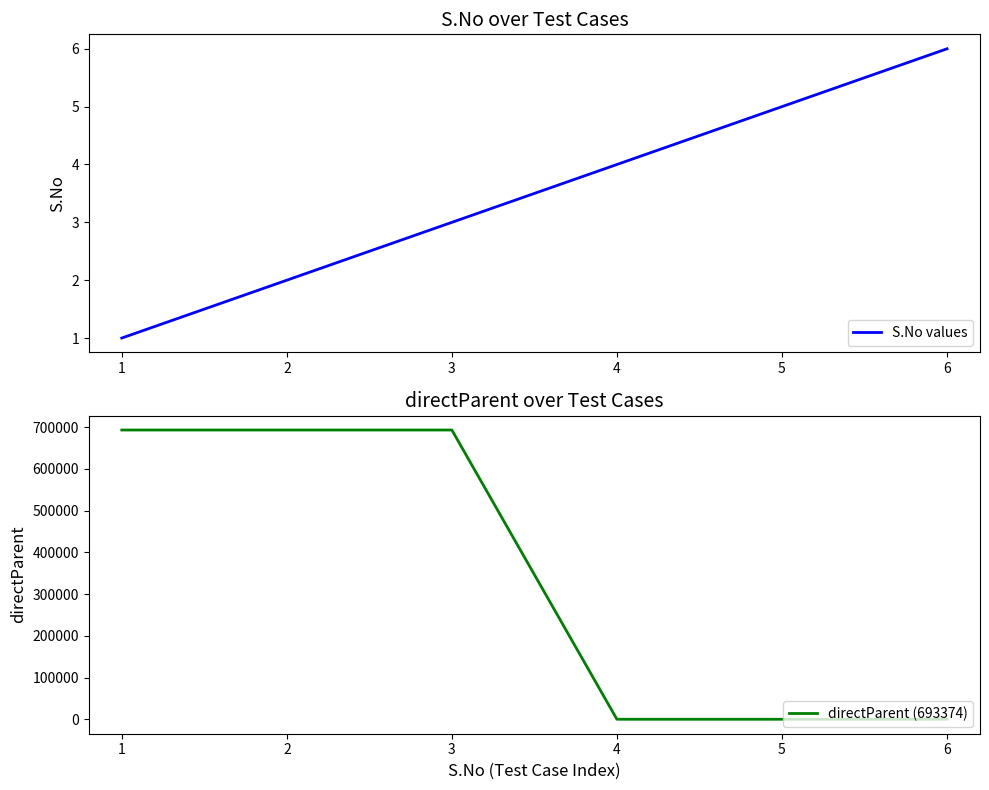

The S.No values series shows 4 at 4. True or false?

True